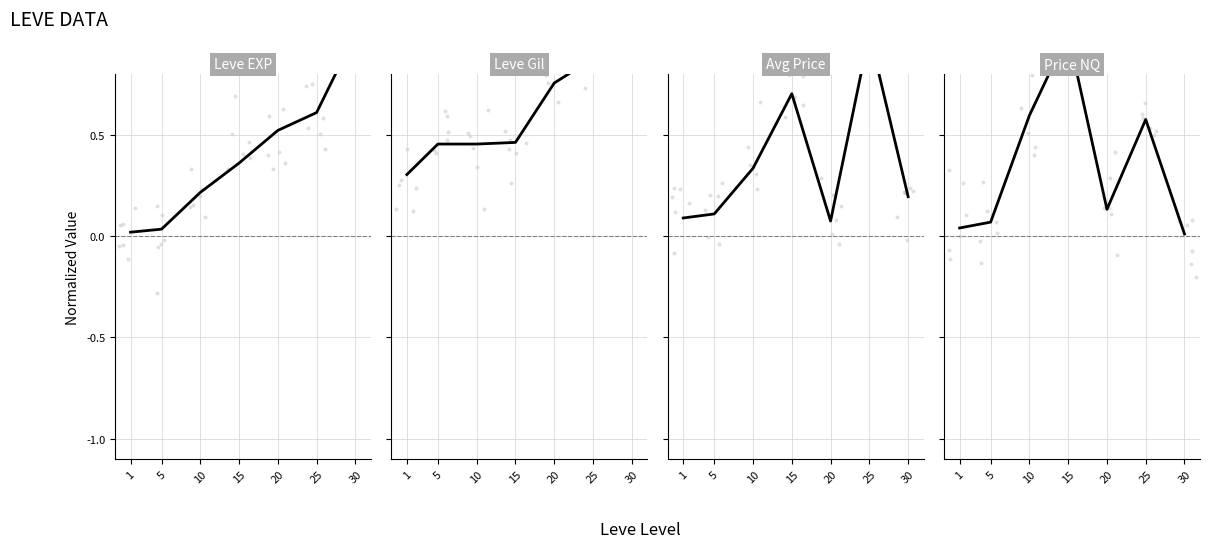

What is the total value across all series at 30?

2.2